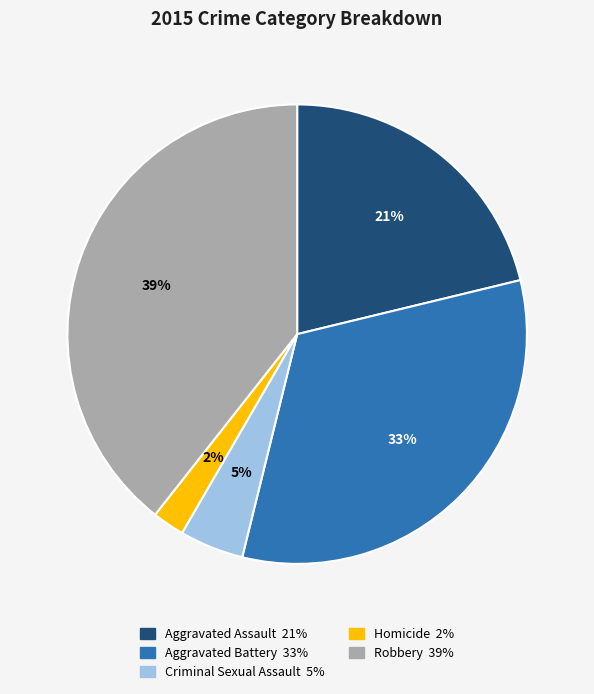

Combined, do Robbery and Aggravated Battery account for over 50%?

Yes